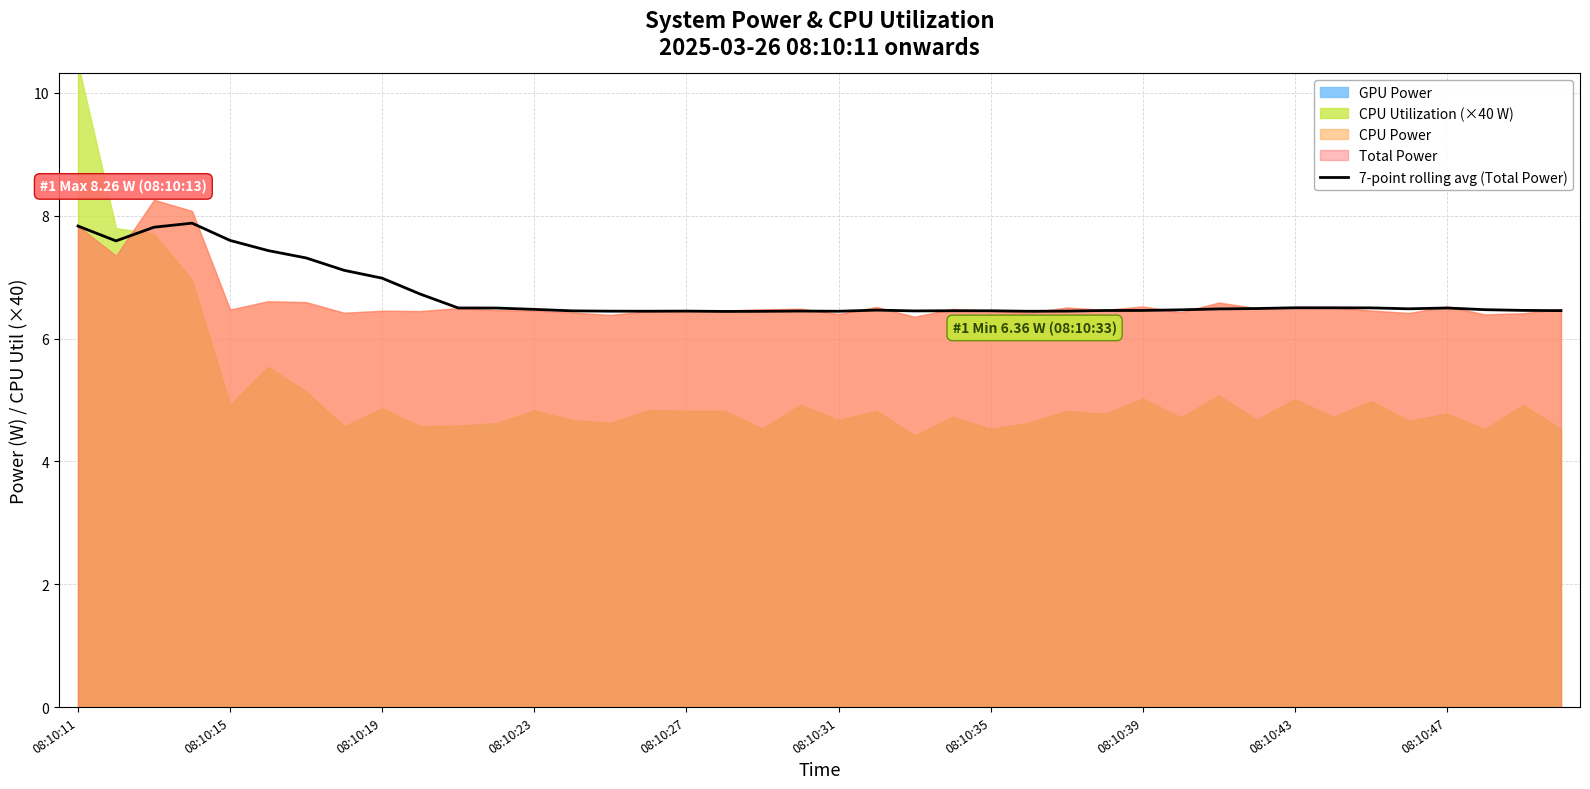

The chart shows a value of 6.5 at 31. True or false?

True